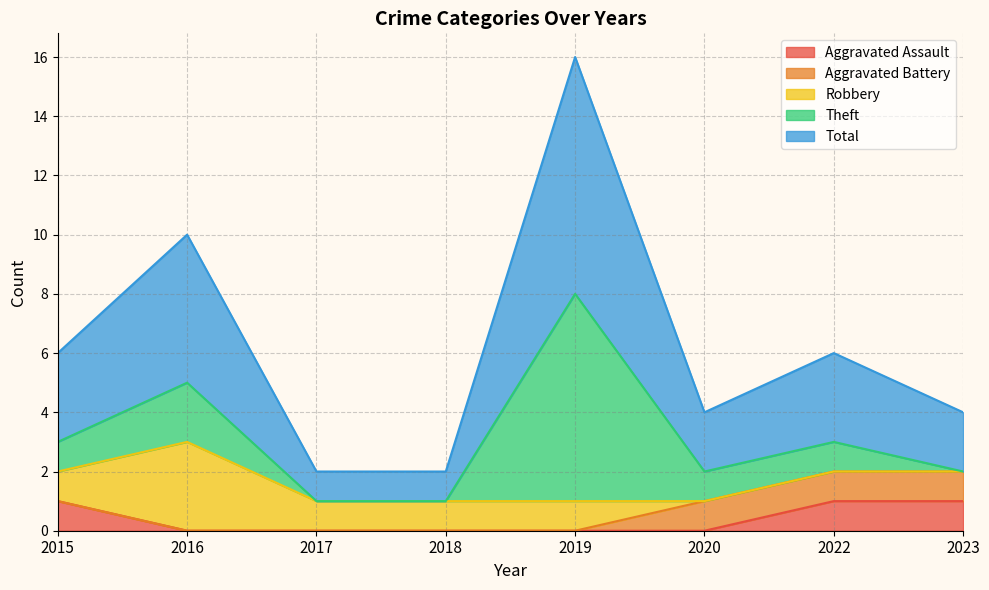

List the series in order of their peak value, highest first.

Total, Theft, Robbery, Aggravated Assault, Aggravated Battery